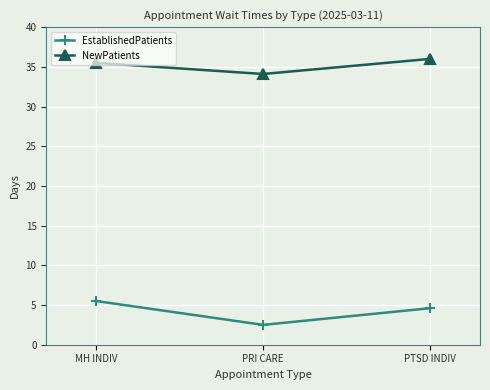

At how many categories does at least one series exceed 3?

3